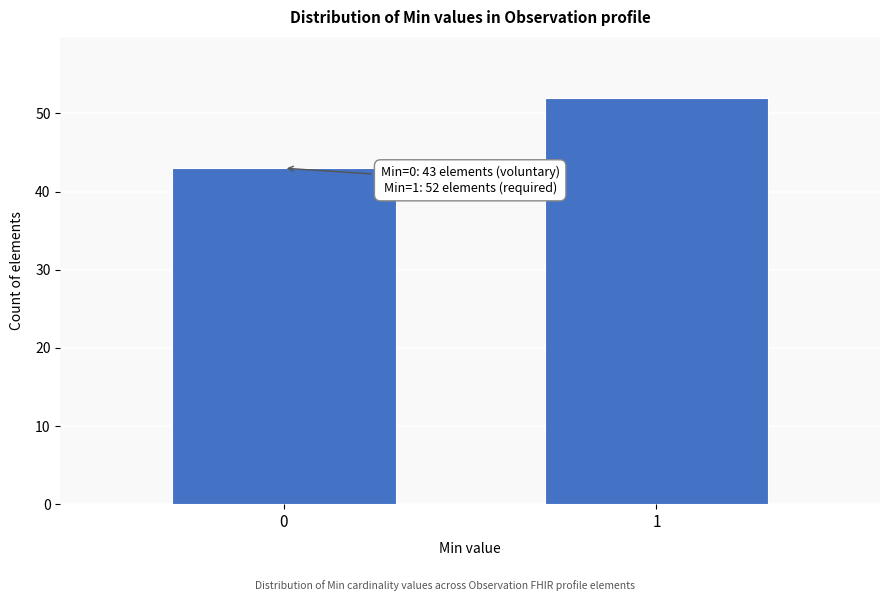

Reading left to right, what are all the values shown in this chart?

43	52